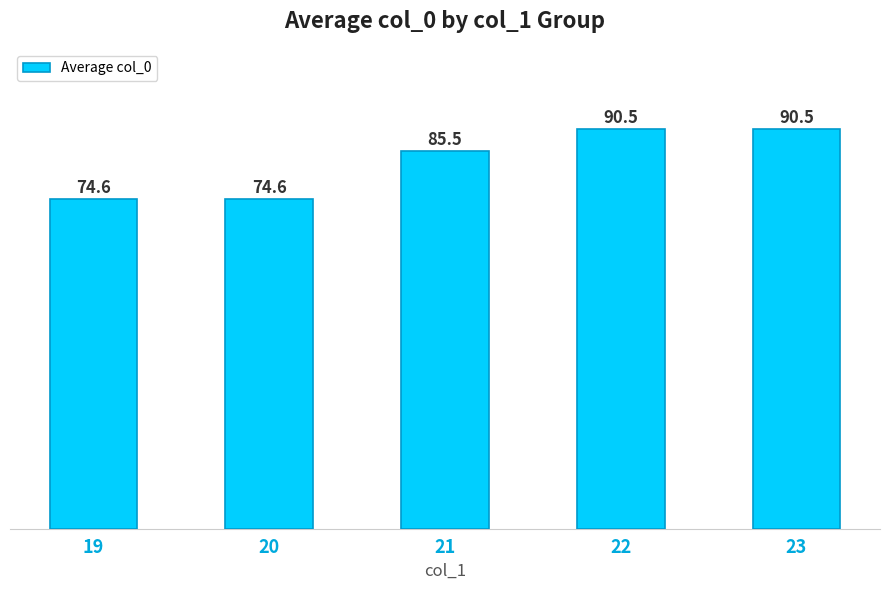

Count the number of data series in this chart.

1